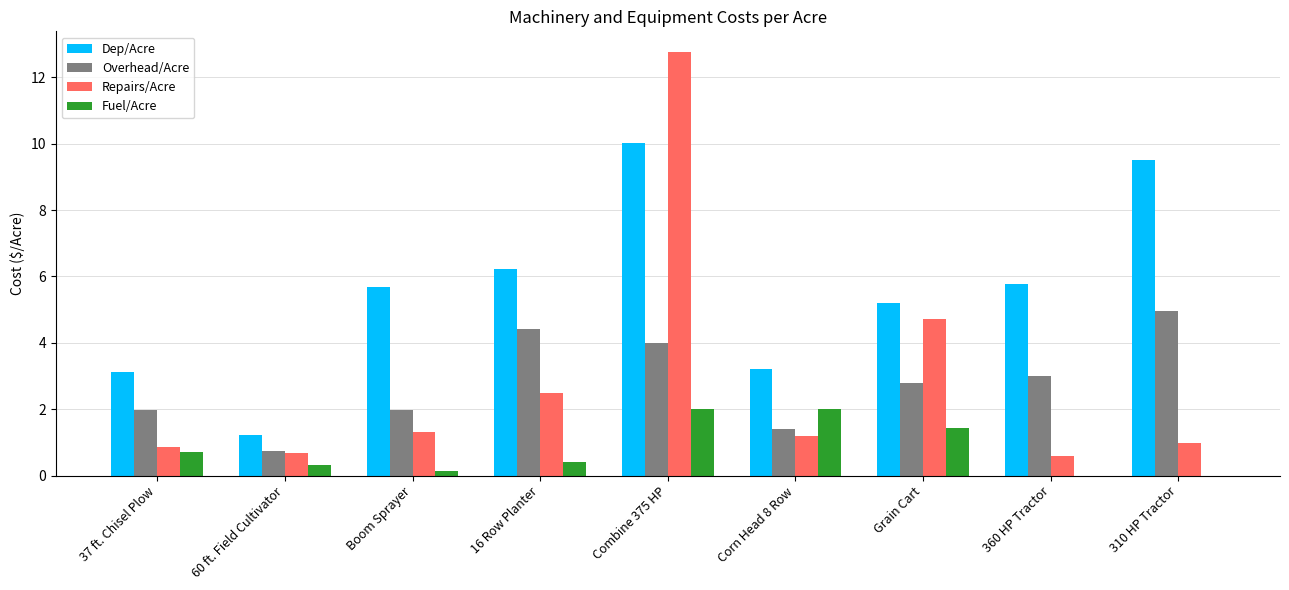

Where is Dep/Acre nearest to the value 5?

Grain Cart